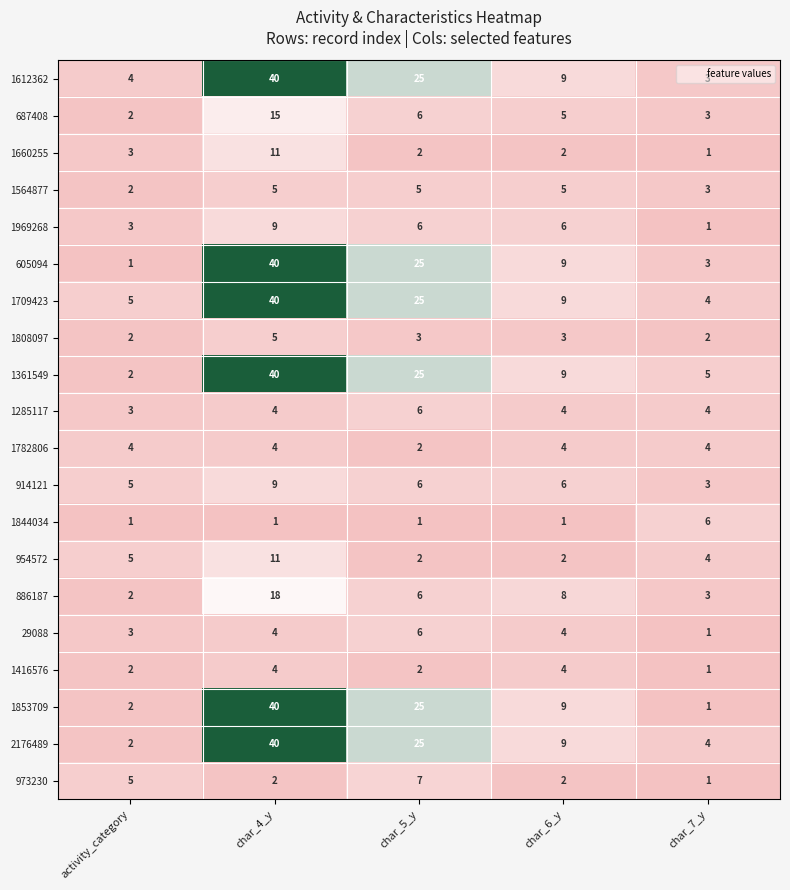

What is the highest value of the 1660255 series?

11